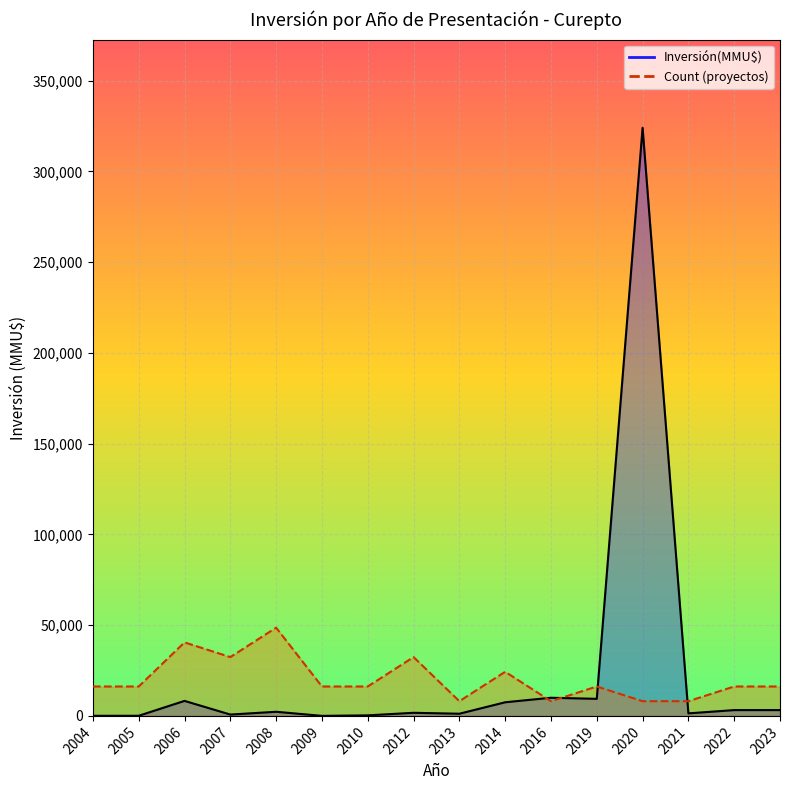

What is the difference between the maximum and minimum values in the Inversión(MMU$)_line series?

323998.0